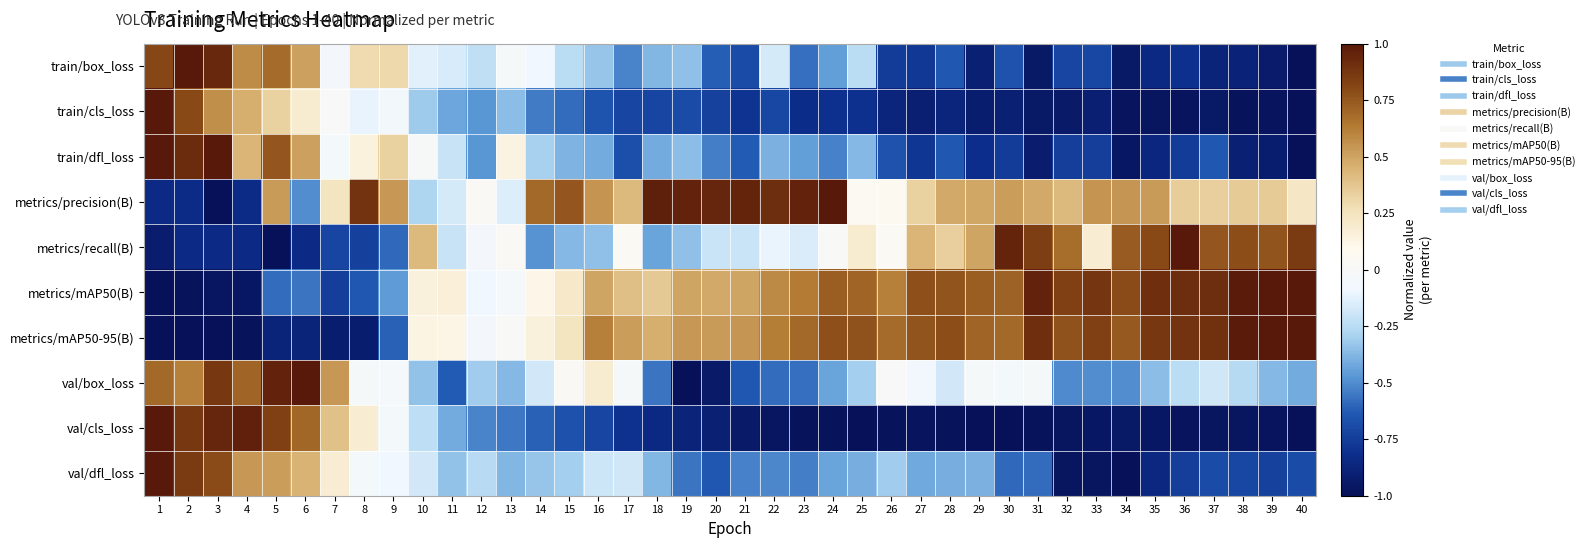

Which has a higher value, 29 or 1?

1